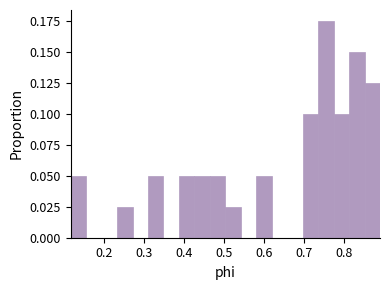

Read against the x-axis, roughly where is the centre of the tallest bar?

0.76